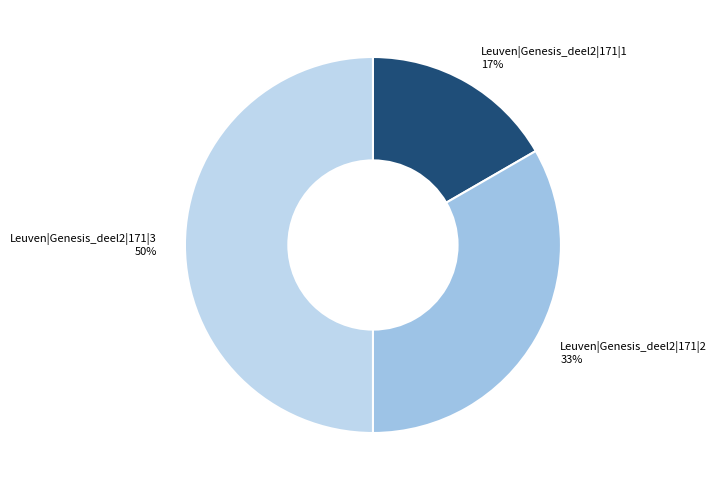

To the nearest percent, what is the combined percentage of Leuven|Genesis_deel2|171|3 and Leuven|Genesis_deel2|171|2?

83%